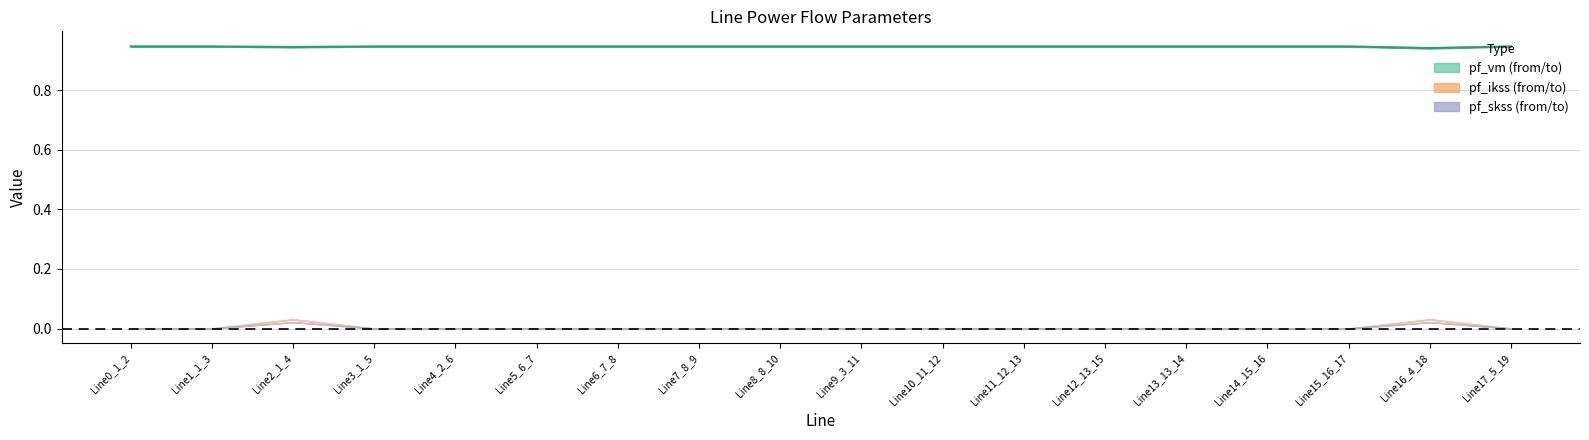

How many data points does each series have?

18